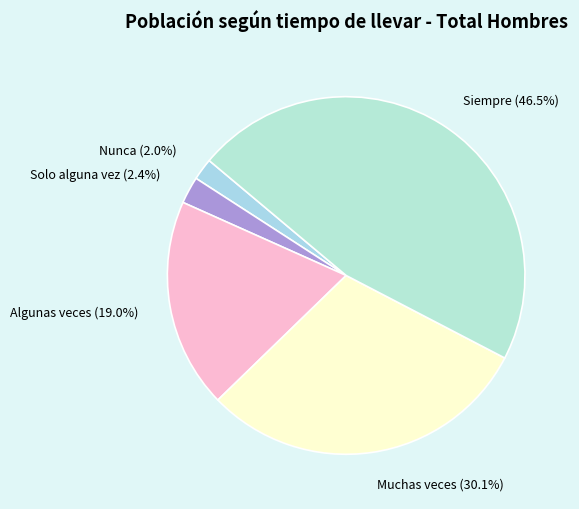

To the nearest percent, what is the combined percentage of Algunas veces and Solo alguna vez?

21%